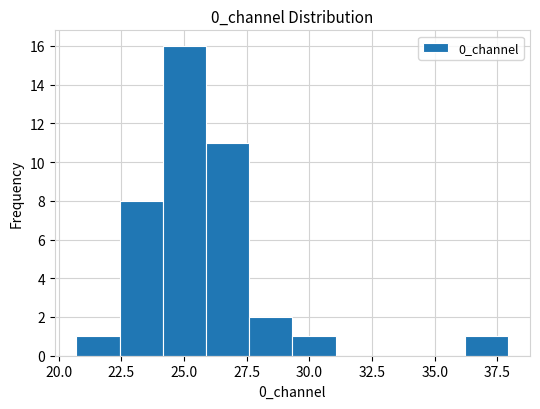

Read against the x-axis, roughly where is the centre of the tallest bar?

25.0